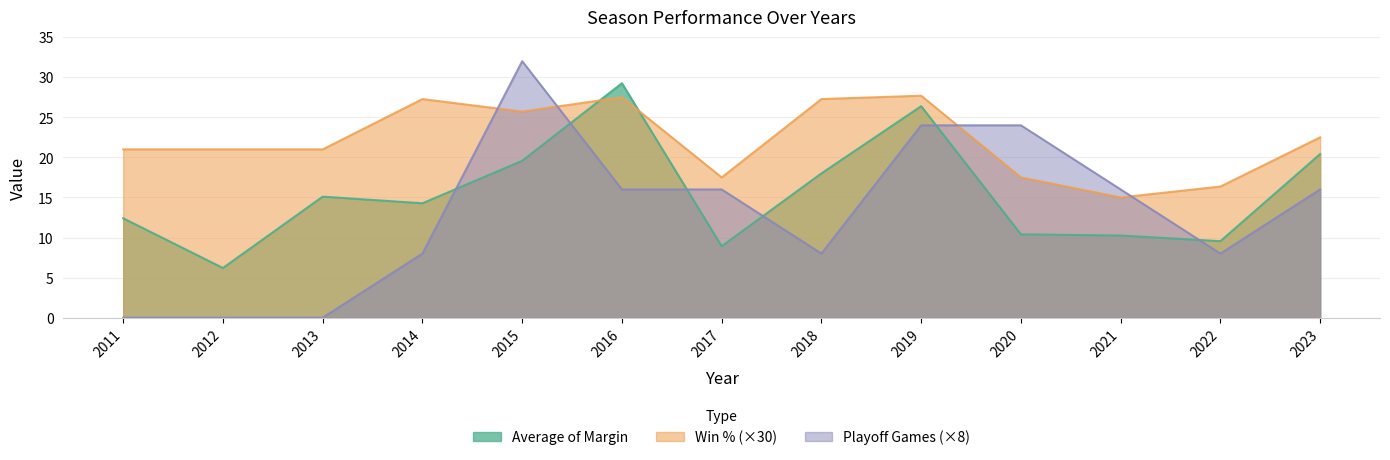

How many categories are shown in the chart?

13